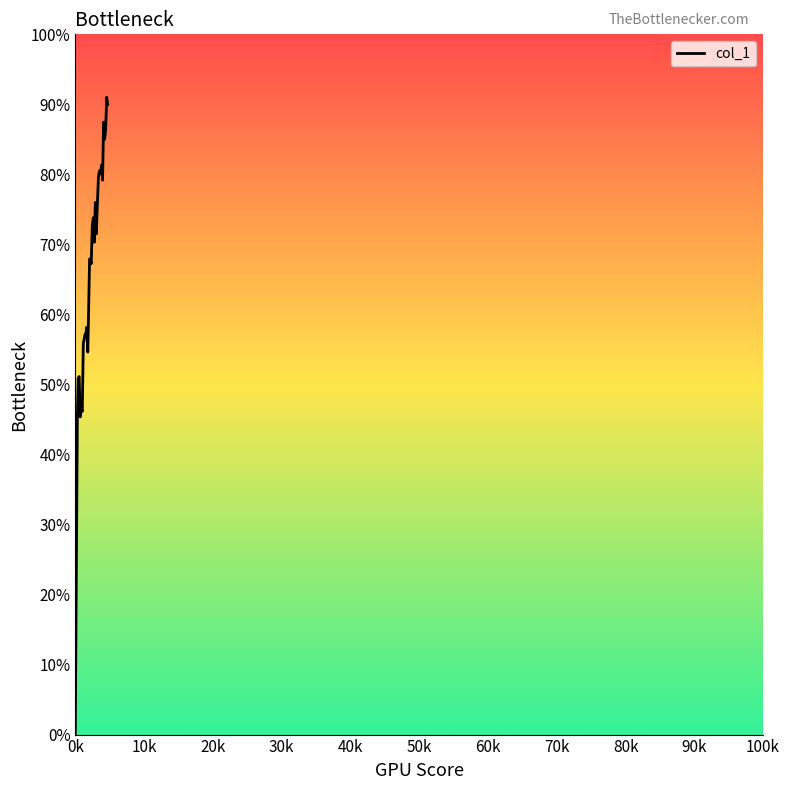

What is the sum of all values?

2051.9